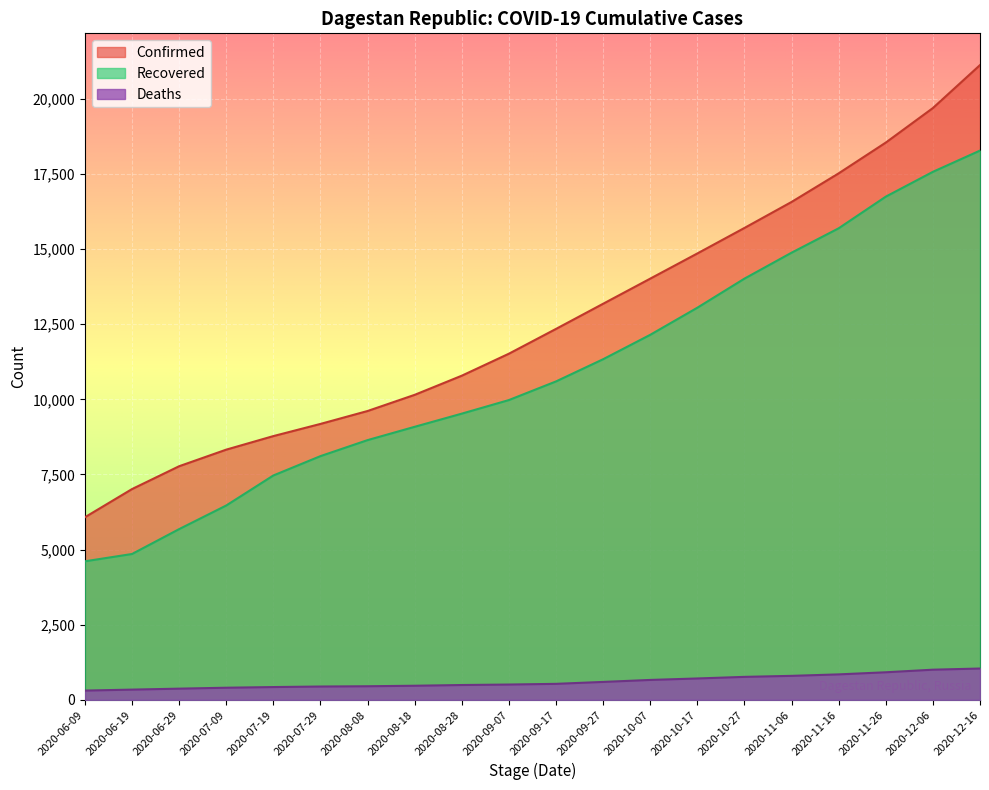

How many data points in Deaths are above 533?

9